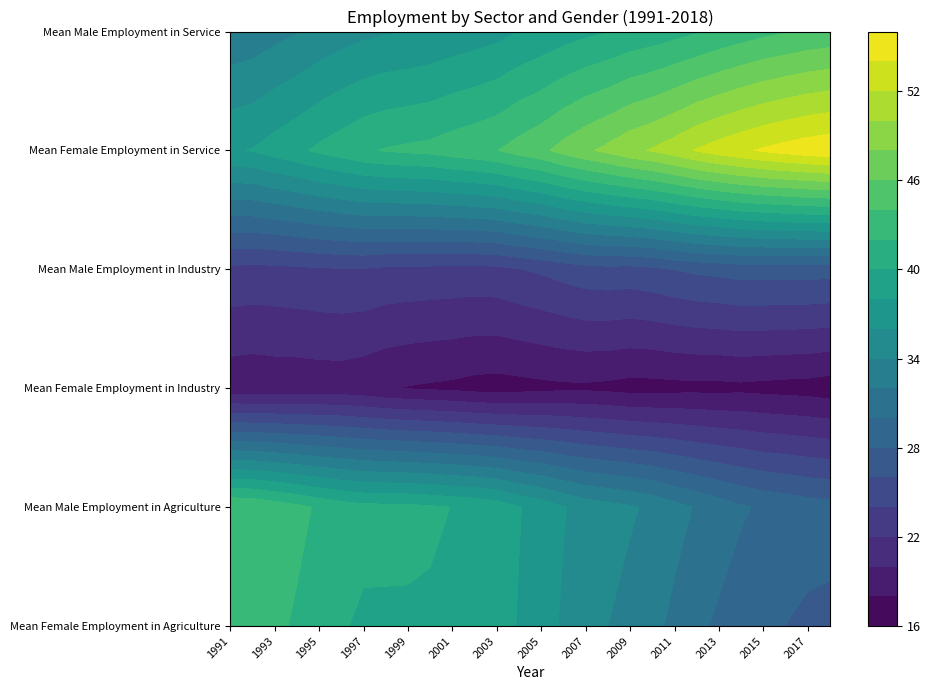

At which category does the chart reach its minimum across all series?

2018